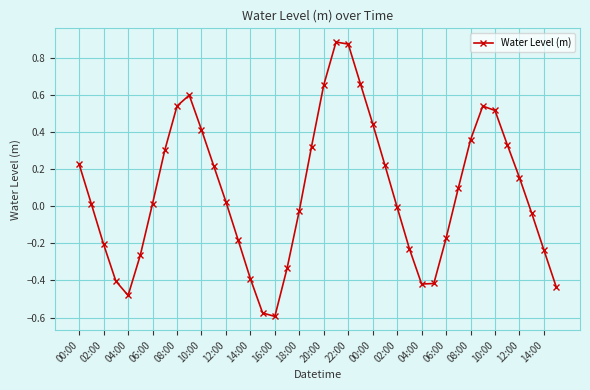

How many distinct data groups are displayed?

1